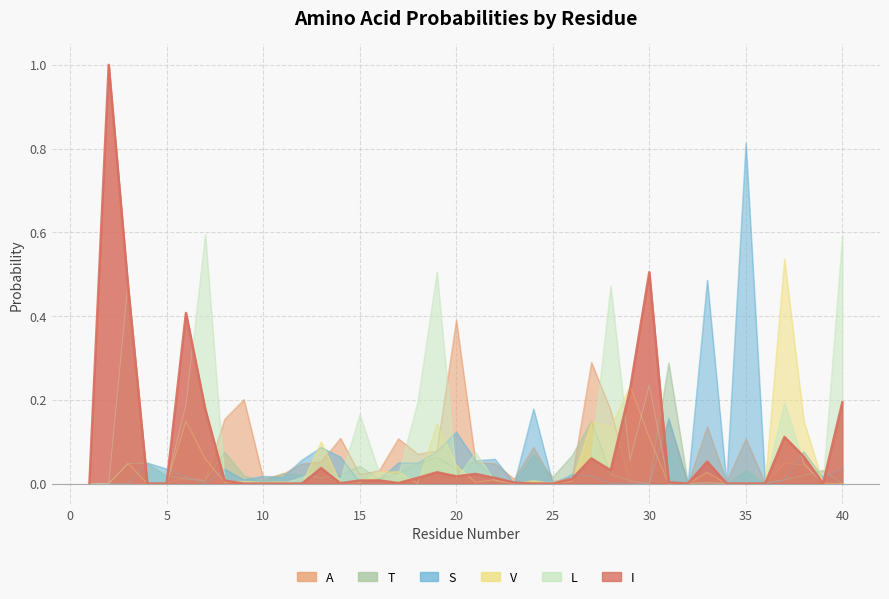

At which label is T closest to 0?

1